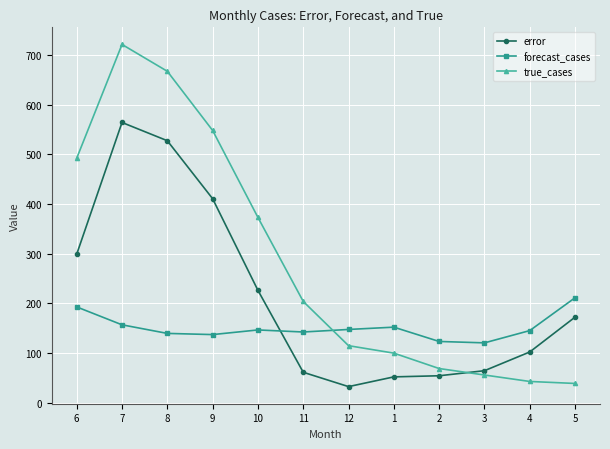

Is it true that error equals 31.5 at 11?

False